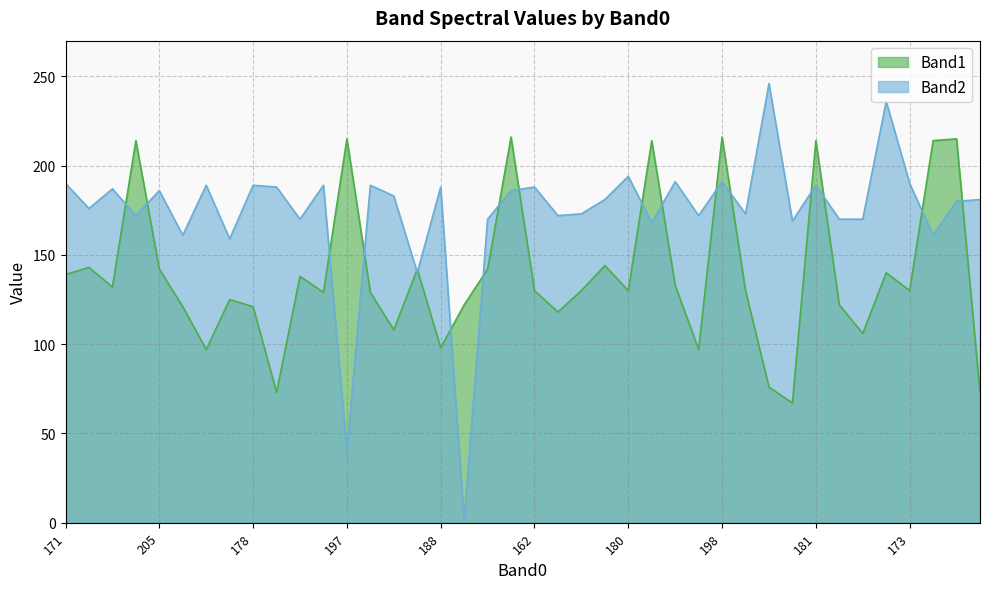

Reading left to right, extract all data points from this chart.

Band1: 139	143	132	214	142	121	97	125	121	73	138	129	215	129	108	142	98	122	142	216	130	118	130	144	130	214	133	97	216	130	76	67	214	122	106	140	130	214	215	73
Band2: 190	176	187	172	186	161	189	159	189	188	170	189	40	189	183	140	188	1	170	186	188	172	173	181	194	168	191	172	191	173	246	169	189	170	170	236	190	161	180	181